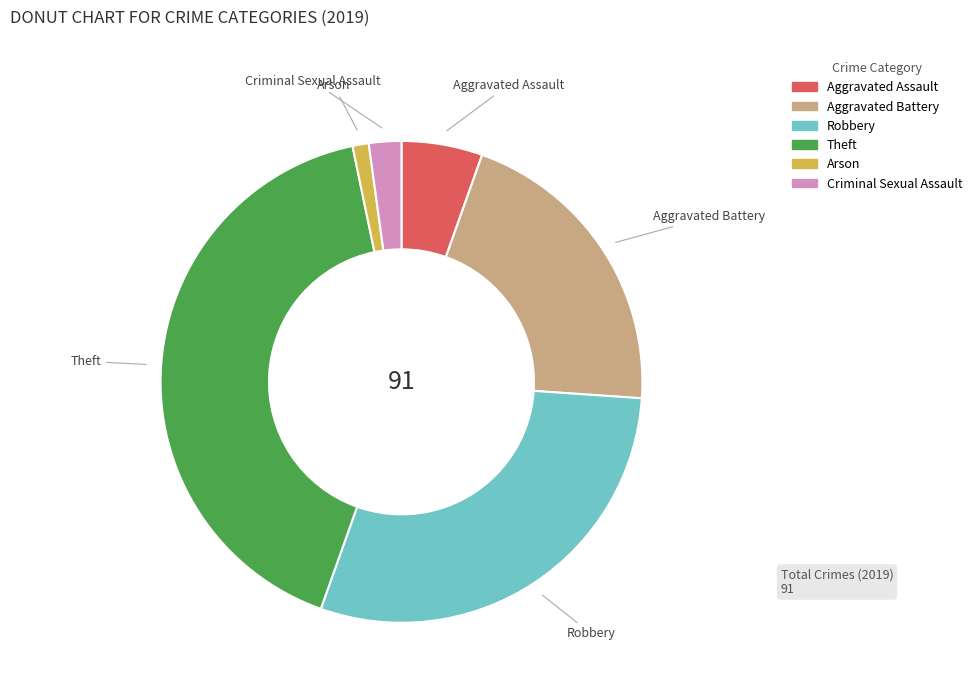

Do Robbery and Criminal Sexual Assault together represent more than half of the pie?

No